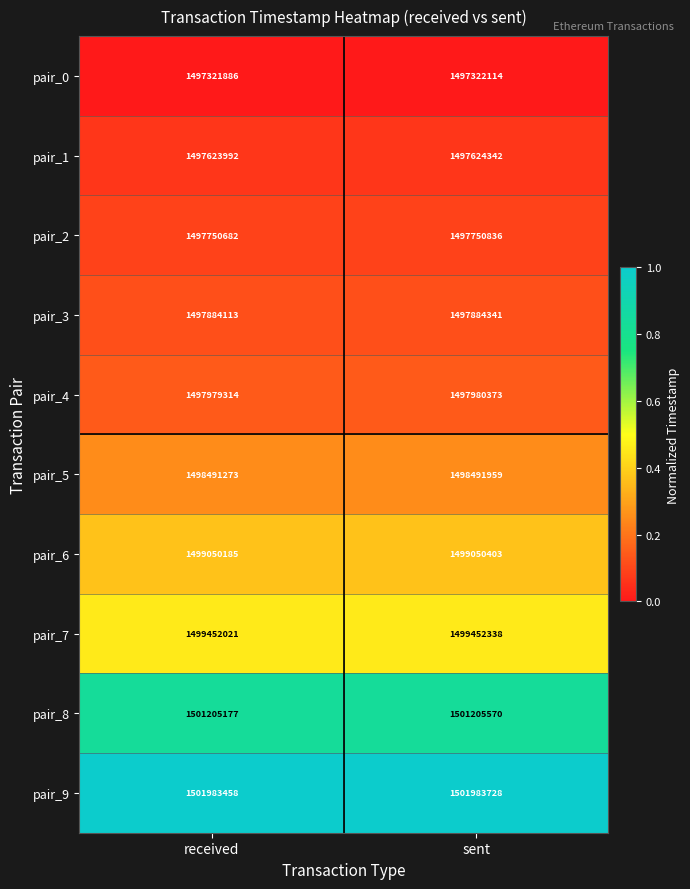

How many distinct data groups are displayed?

10